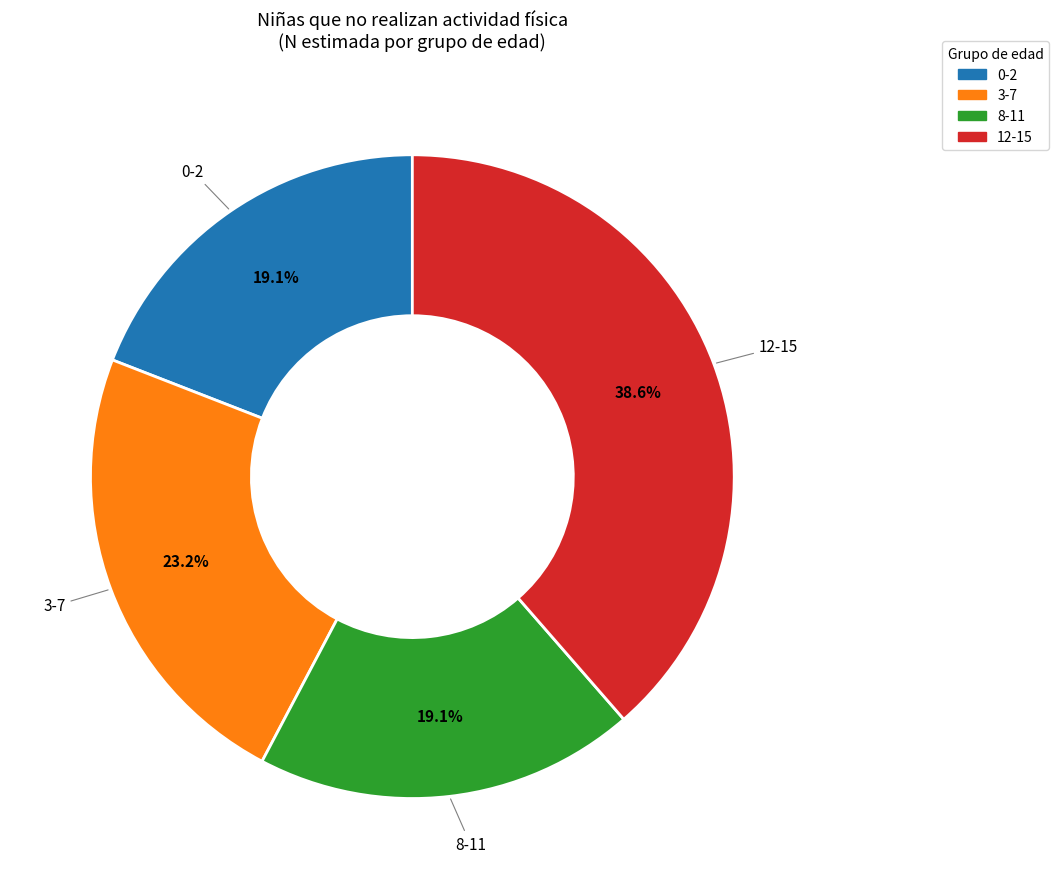

Does any single category account for the majority?

No